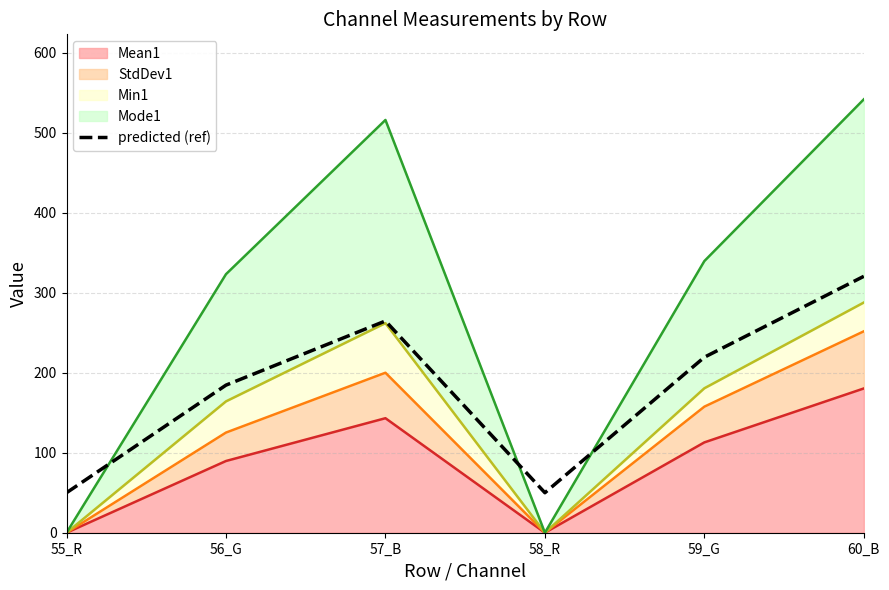

List the labels in order of value, largest first.

60_B, 57_B, 59_G, 56_G, 55_R, 58_R